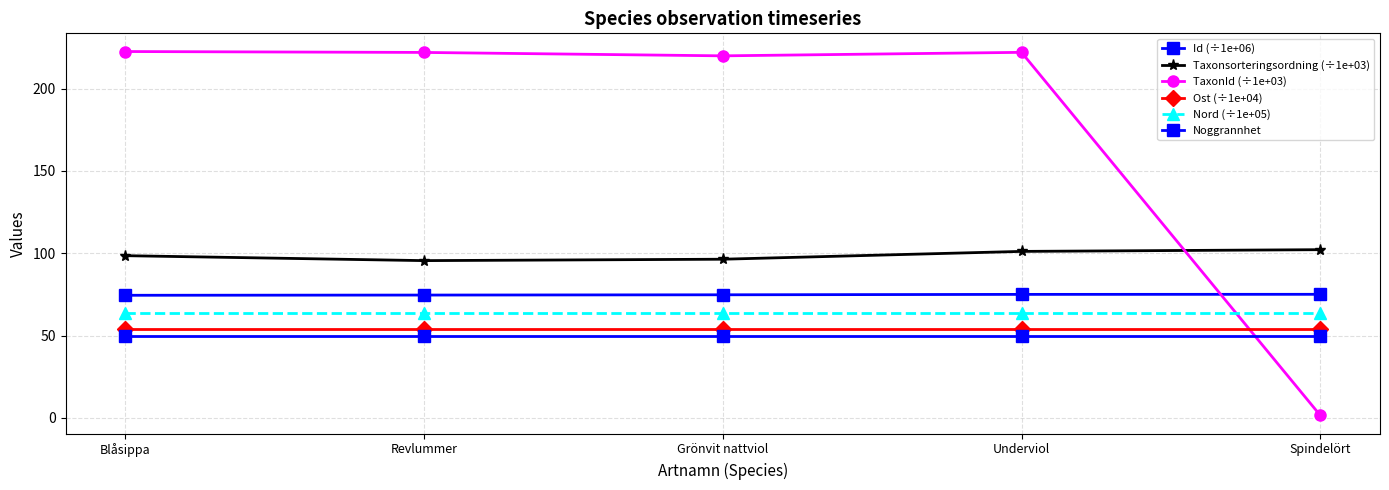

How many values in the TaxonId (÷1e+03) series exceed 221?

3